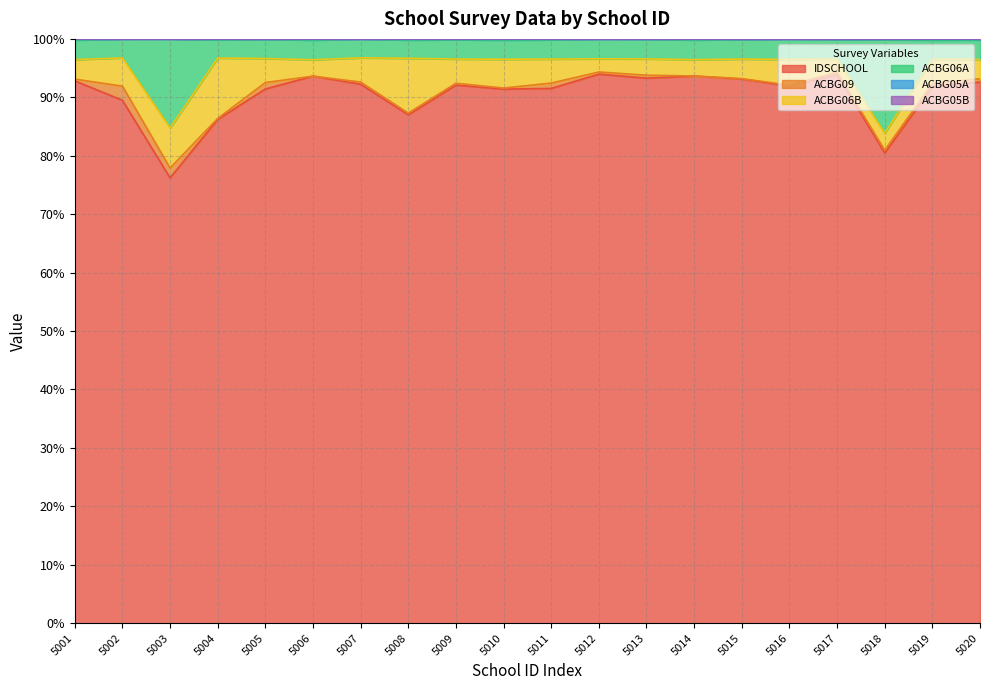

What is the average value of the ACBG05A series?

99.9